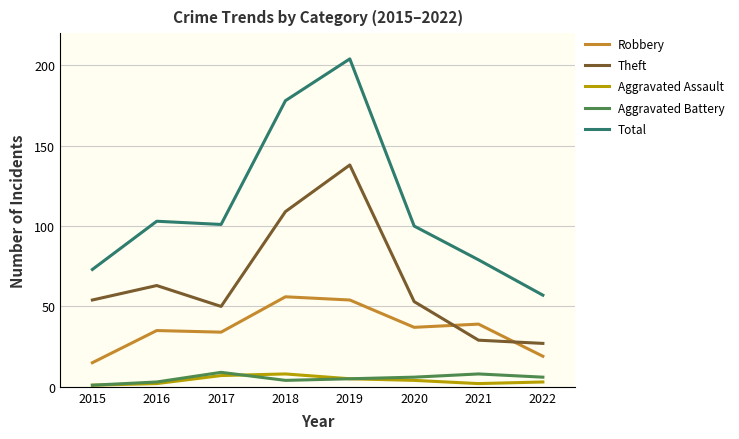

Is it true that Total equals 103 at 2016?

True